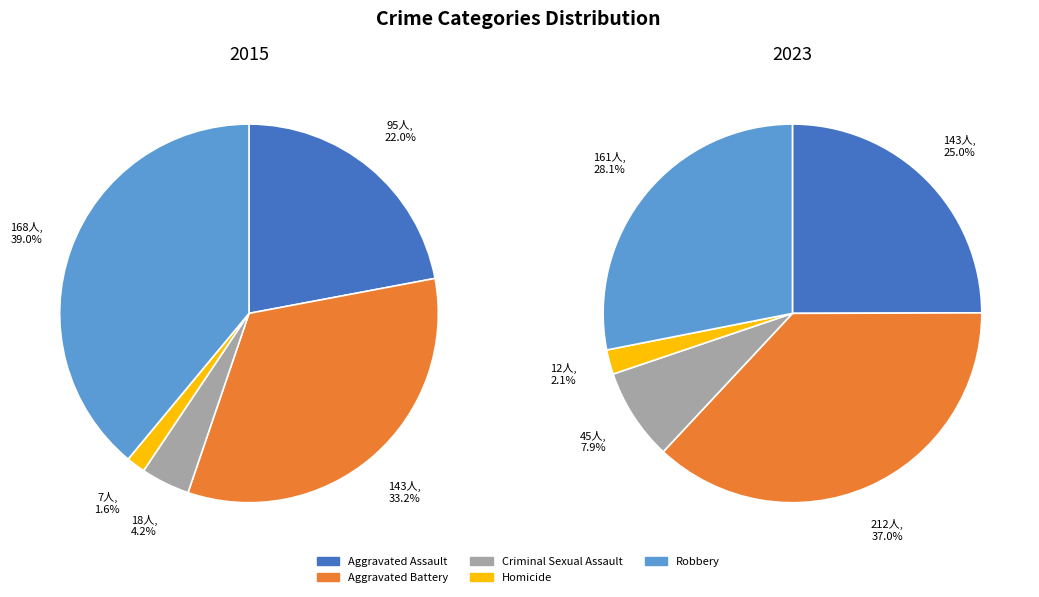

Is it true that Criminal Sexual Assault is 4% of the pie?

True